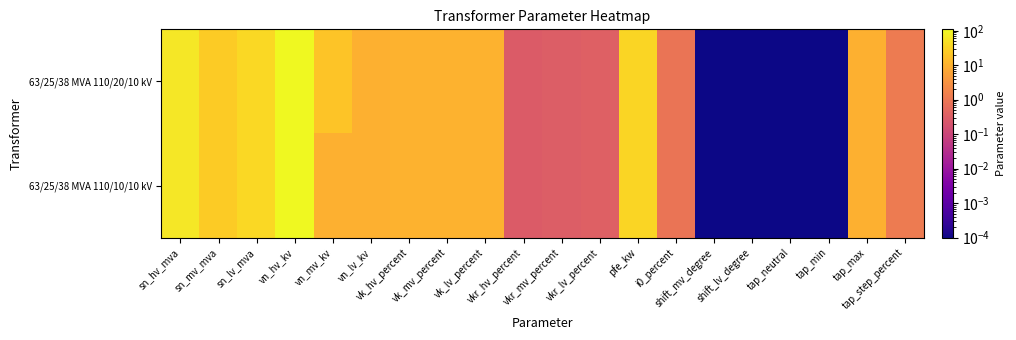

Which label corresponds to the largest value in the chart?

vn_hv_kv